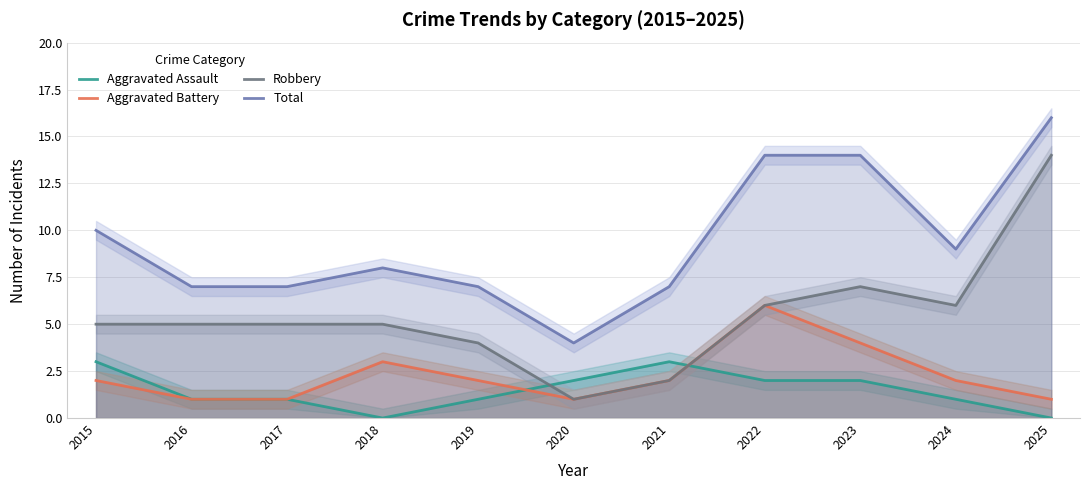

Which category has the lowest value across all series?

2018